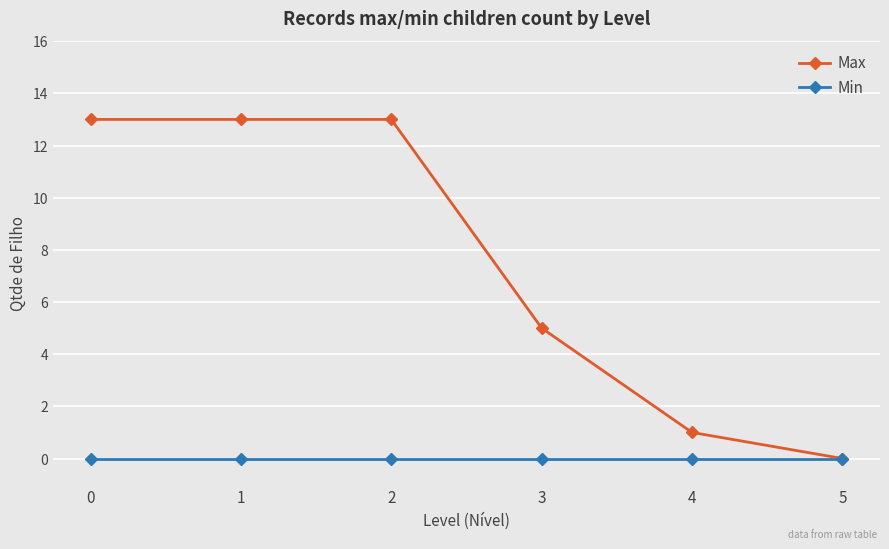

Is it true that Max equals 13 at 0?

True